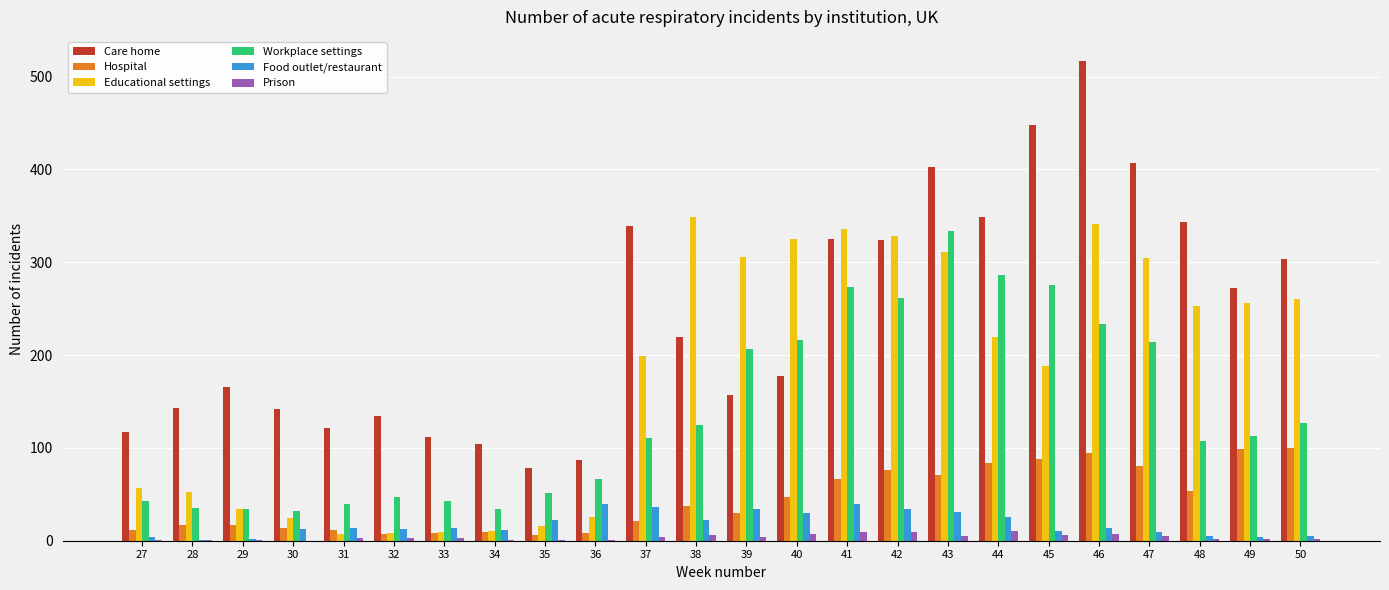

Does the chart contain stacked bars?

No